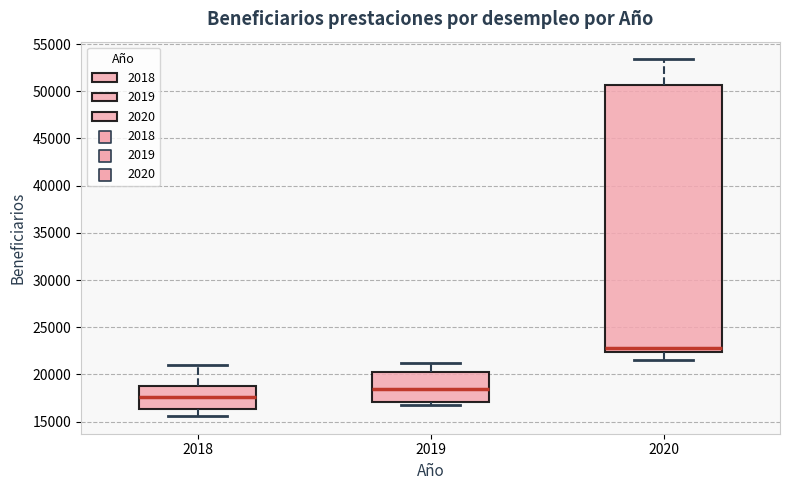

Comparing the boxes themselves (not the whiskers), which one is the tallest?

2020